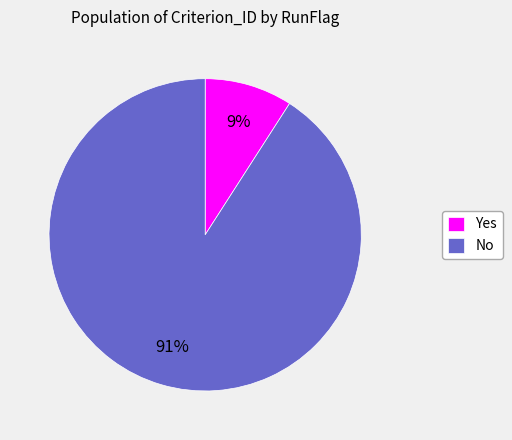

Combined, do Yes and No account for over 50%?

Yes